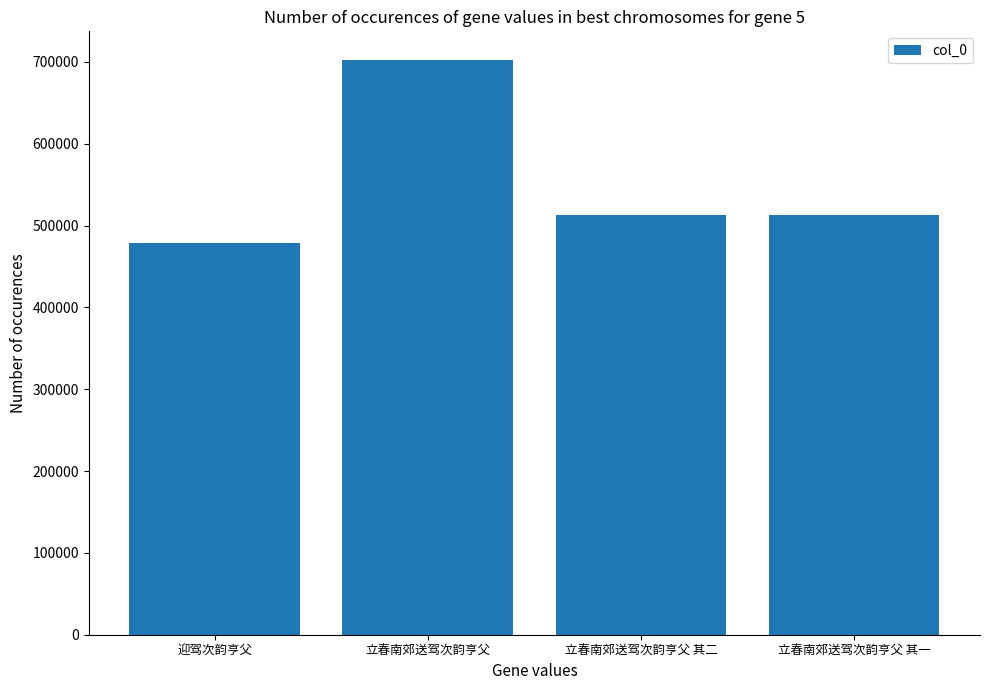

True or false: the data shows 774065 at 迎驾次韵亨父.

False